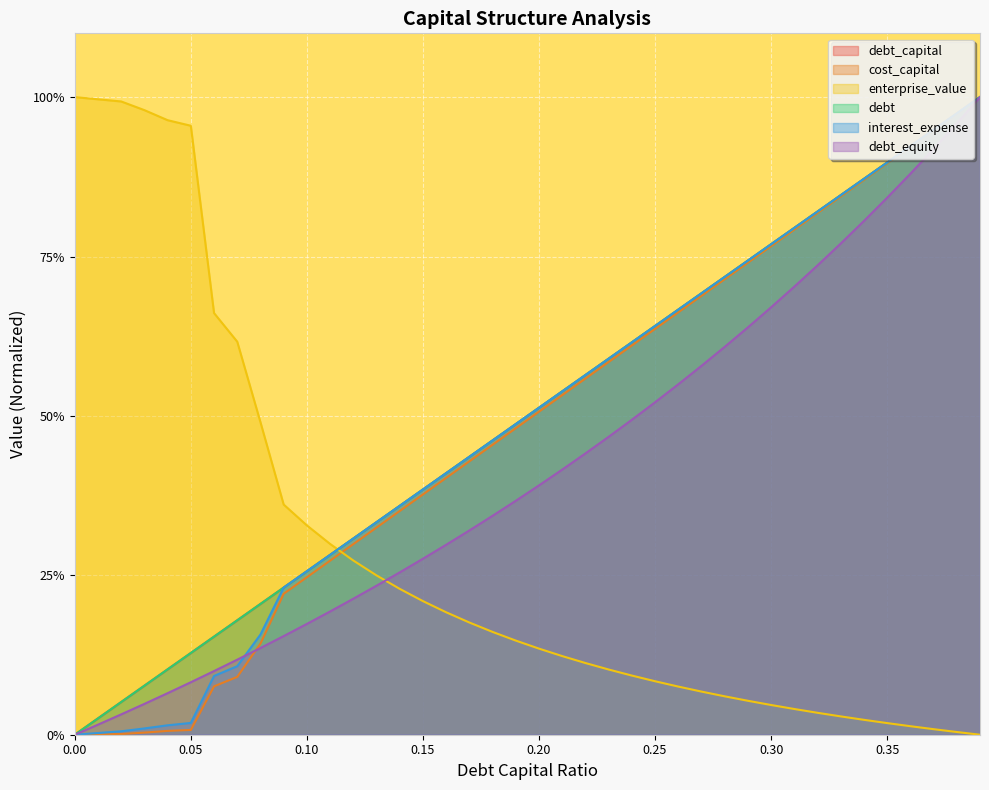

The value of debt at 0.36 is 0.9. True or false?

True